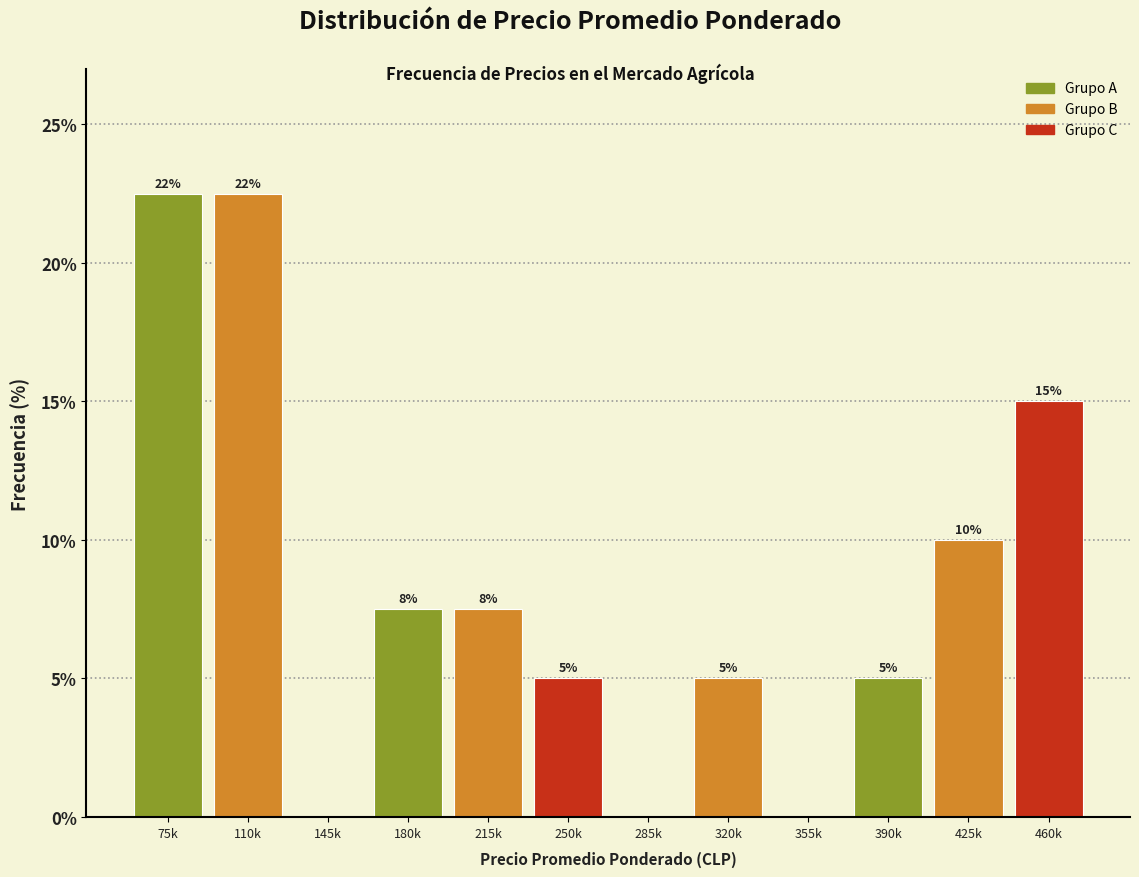

The value at 285k is -8.6. True or false?

False